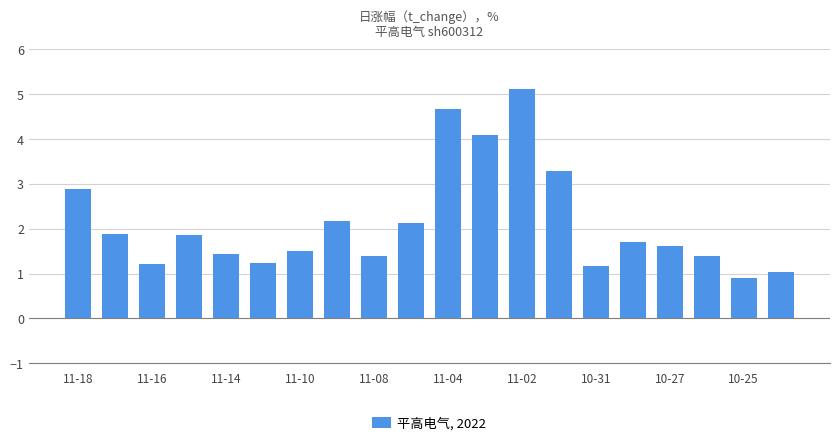

What is the minimum value shown in the chart?

0.9